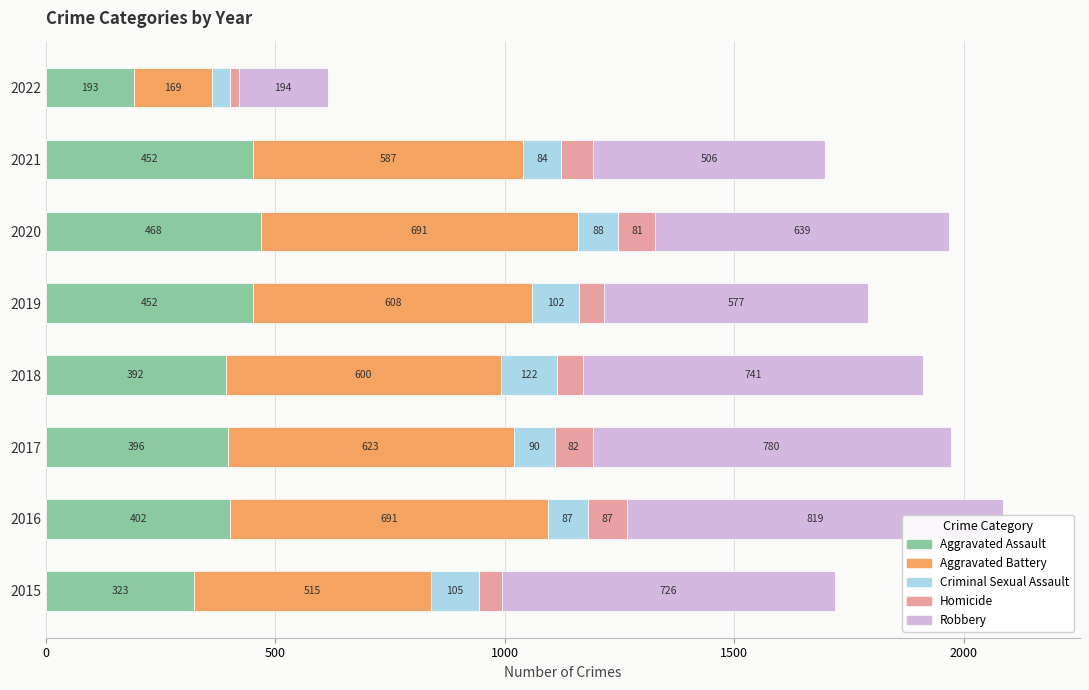

What is the total value across all series at 2022?

614